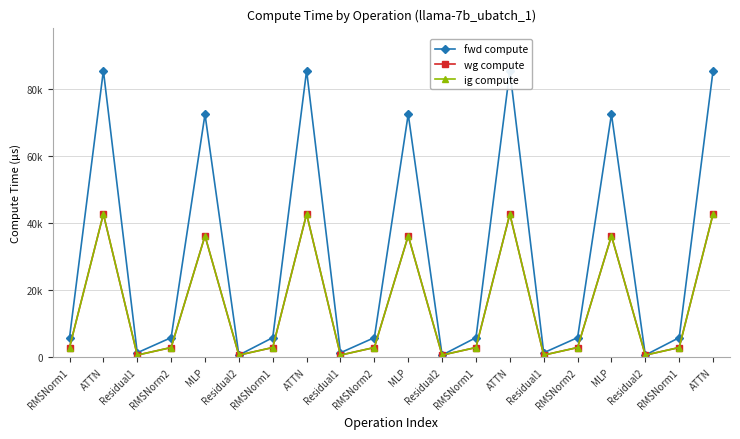

True or false: fwd compute and wg compute cross at least once.

False